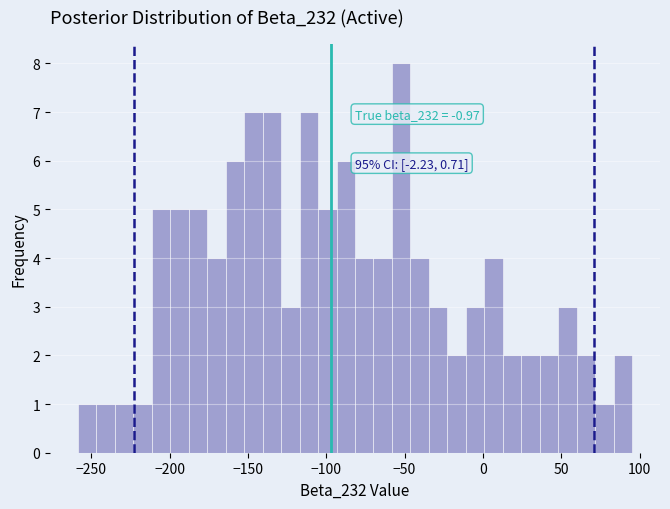

Around what value on the x-axis is the tallest bar? Give the approximate position of its centre, as read against the axis.

-50